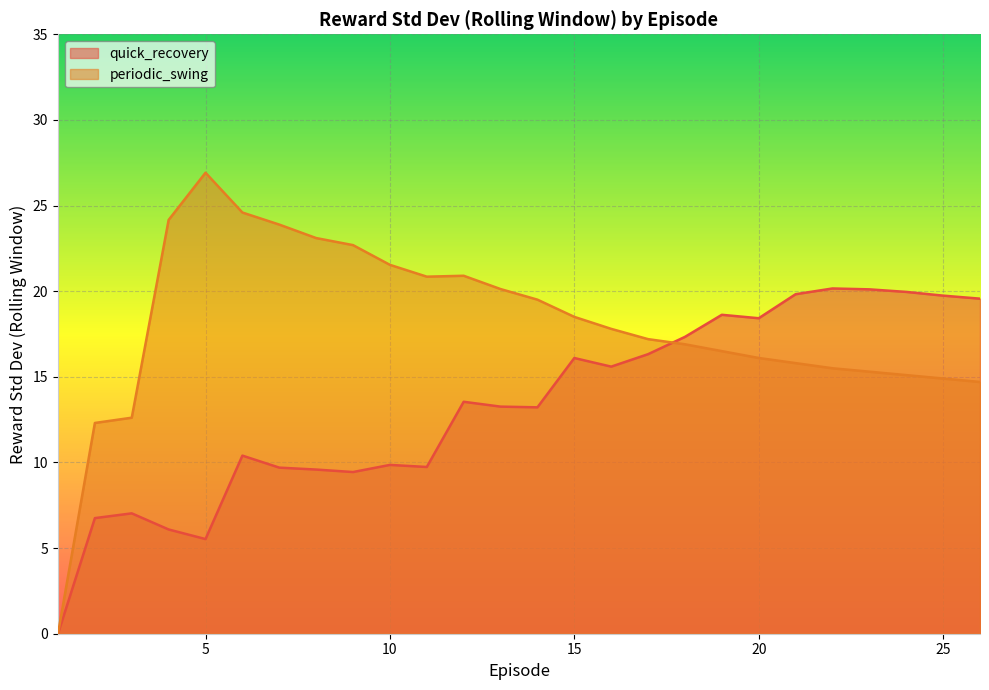

What are all the series names shown in the legend?

quick_recovery, periodic_swing